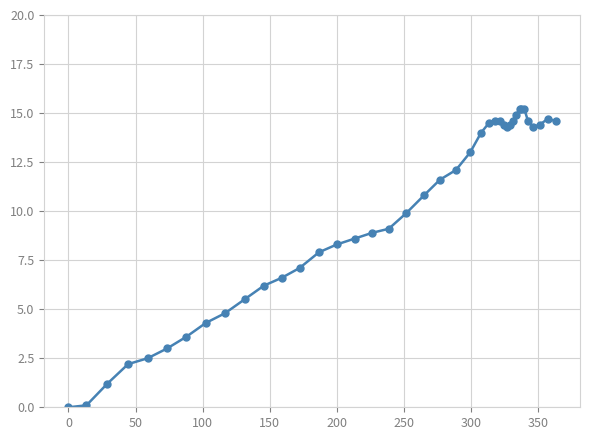

How many positive values are there?

39